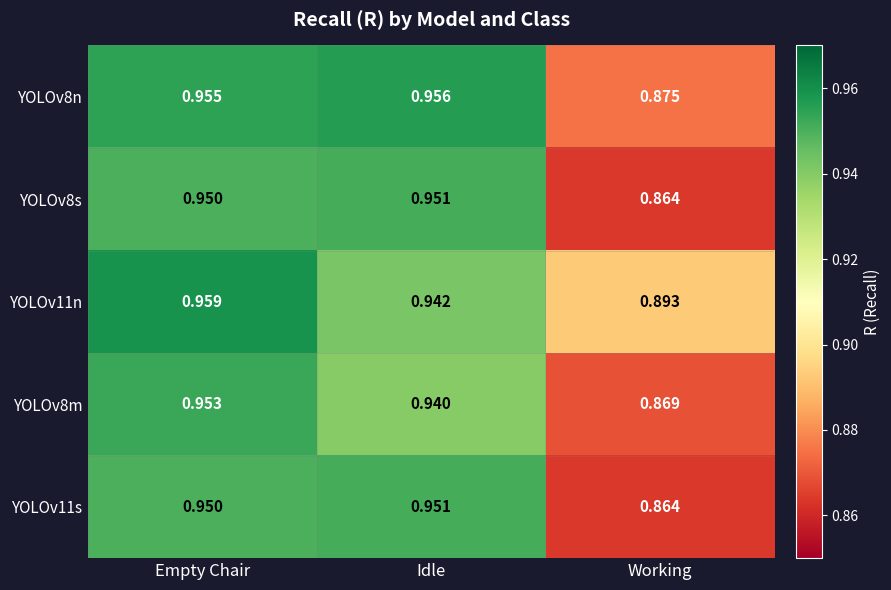

List the labels in order of YOLOv8n value, smallest first.

Working, Empty Chair, Idle